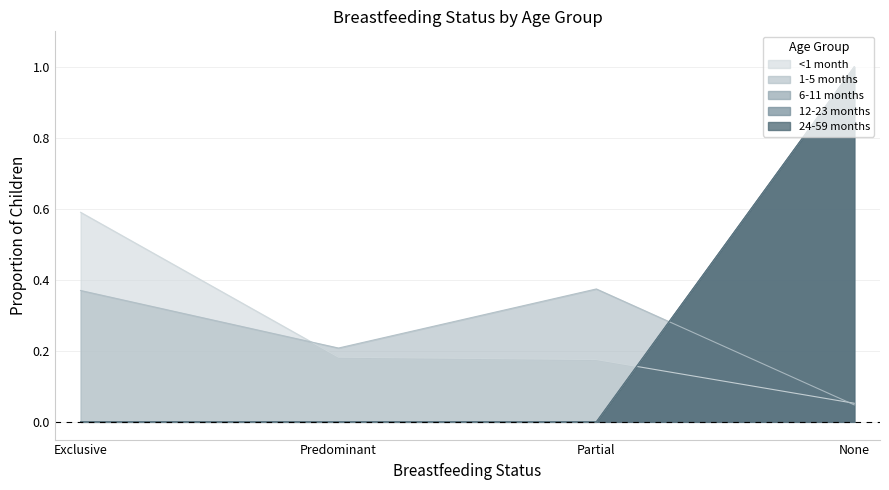

The value of 12-23 months at None is 1.0. True or false?

True